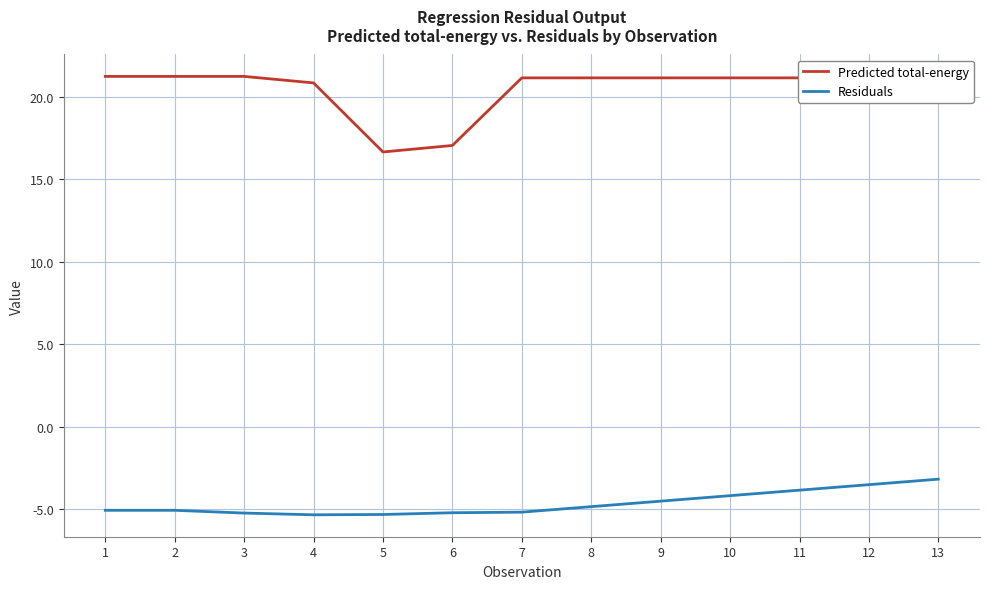

What are all the series names shown in the legend?

Predicted total-energy, Residuals